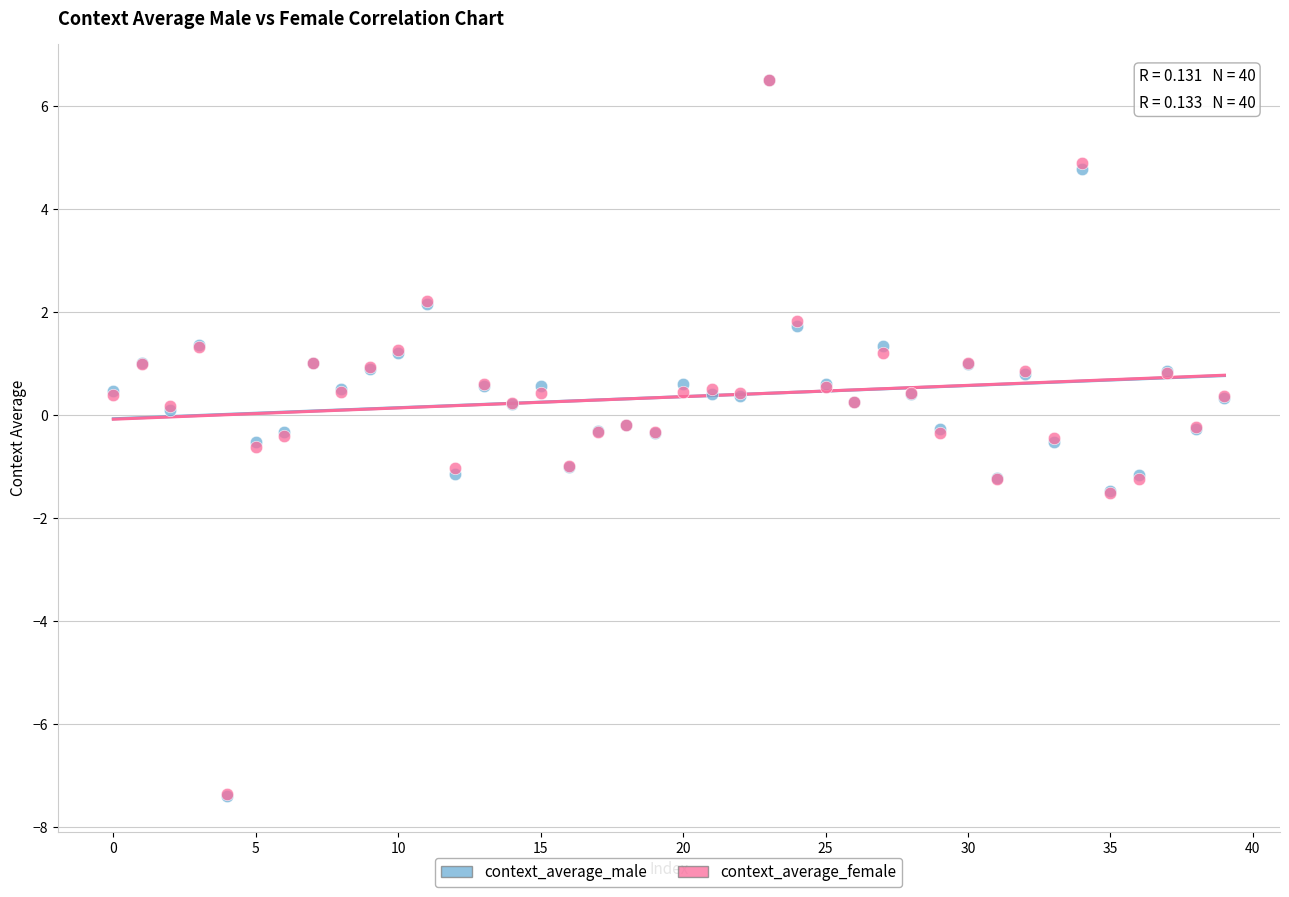

What are all the series names shown in the legend?

context_average_male, context_average_female